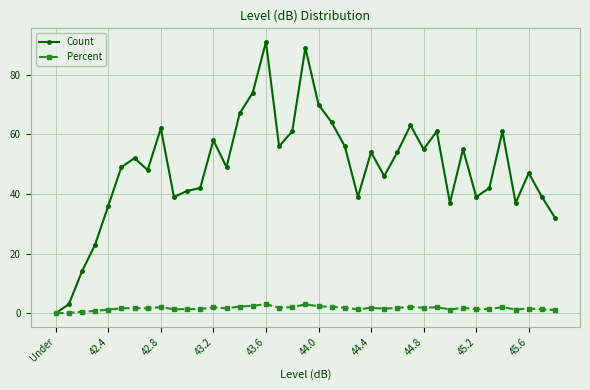

What is the value of the Count point at the 38th from the left?

39.0